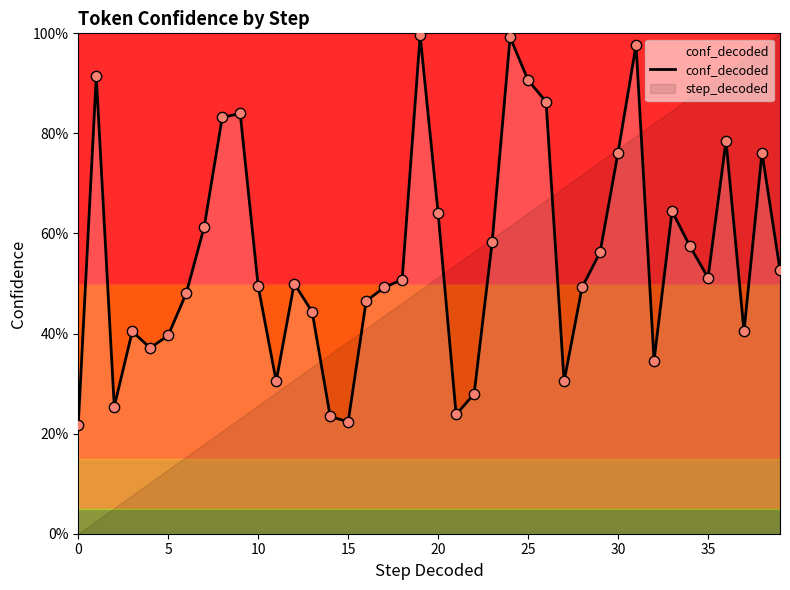

Which has a higher value, 15 or 28?

28